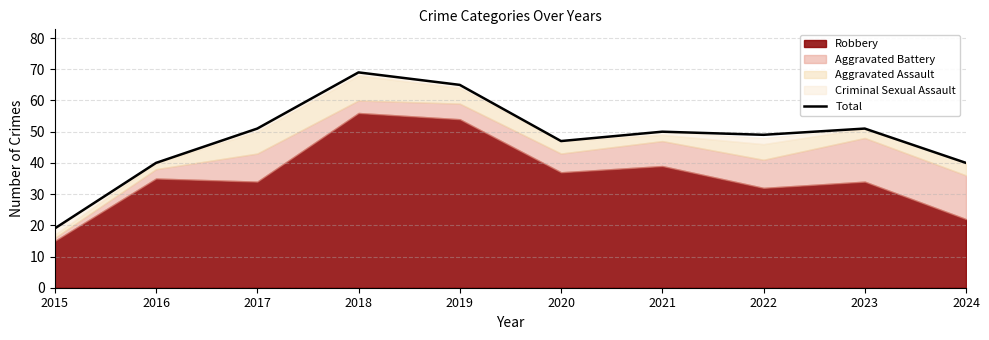

Rank the categories by value from highest to lowest.

2018, 2019, 2017, 2023, 2021, 2022, 2020, 2016, 2024, 2015